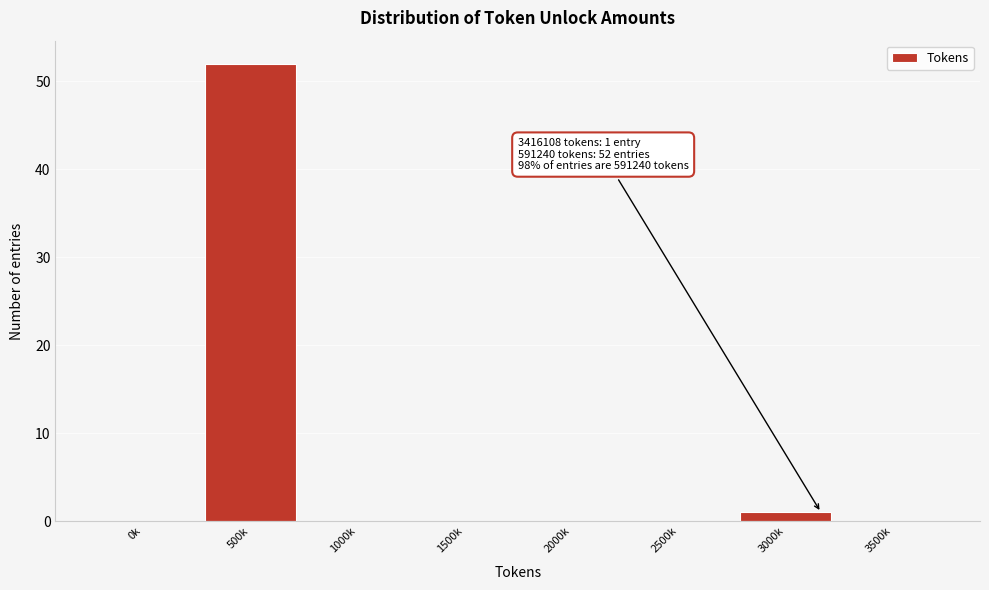

Reading right to left, list all the values displayed in this chart.

3500k=0	3000k=1	2500k=0	2000k=0	1500k=0	1000k=0	500k=52	0k=0